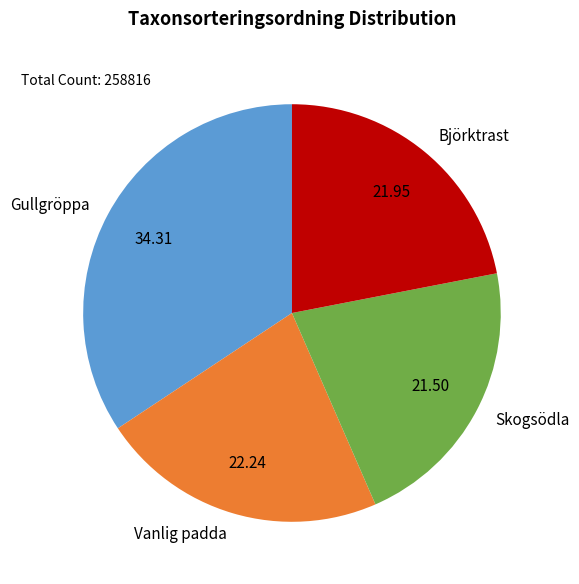

Which has a higher value, Skogsödla or Vanlig padda?

Vanlig padda